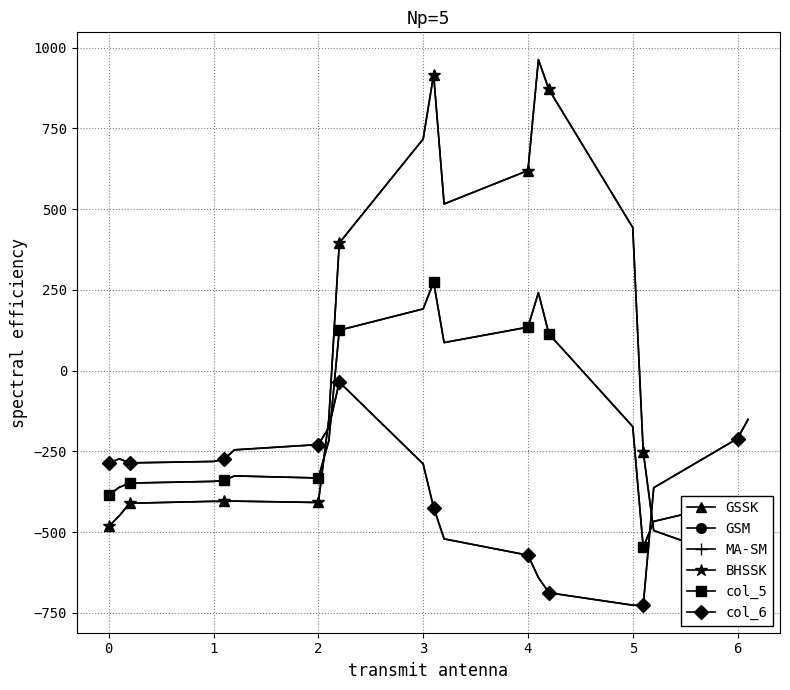

What is the average value of the GSSK series?

17.3